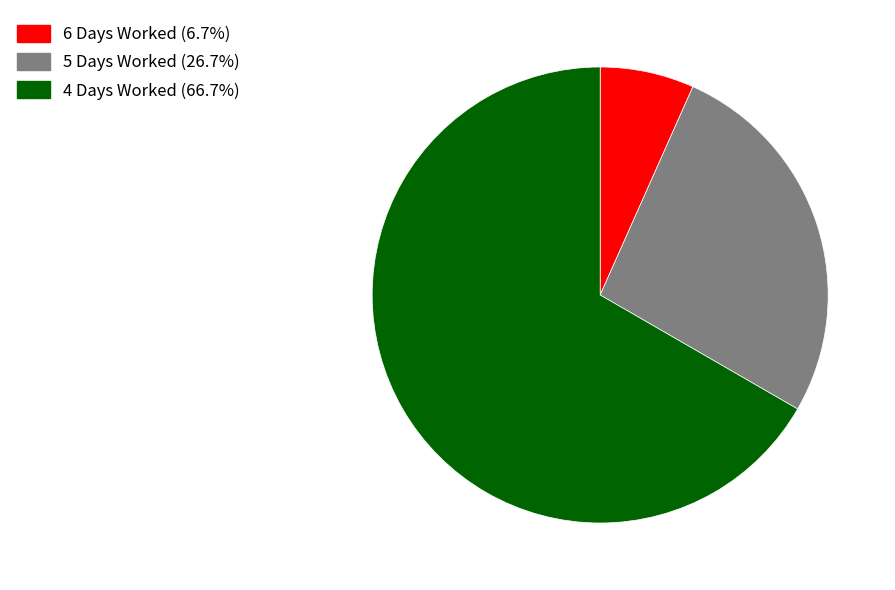

Does 4 Days Worked (66.7%) account for over 50% of the chart?

Yes